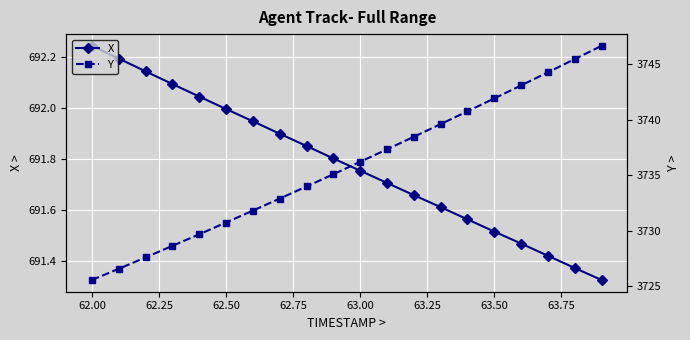

True or false: X has more than 0 points higher than both neighbors.

False